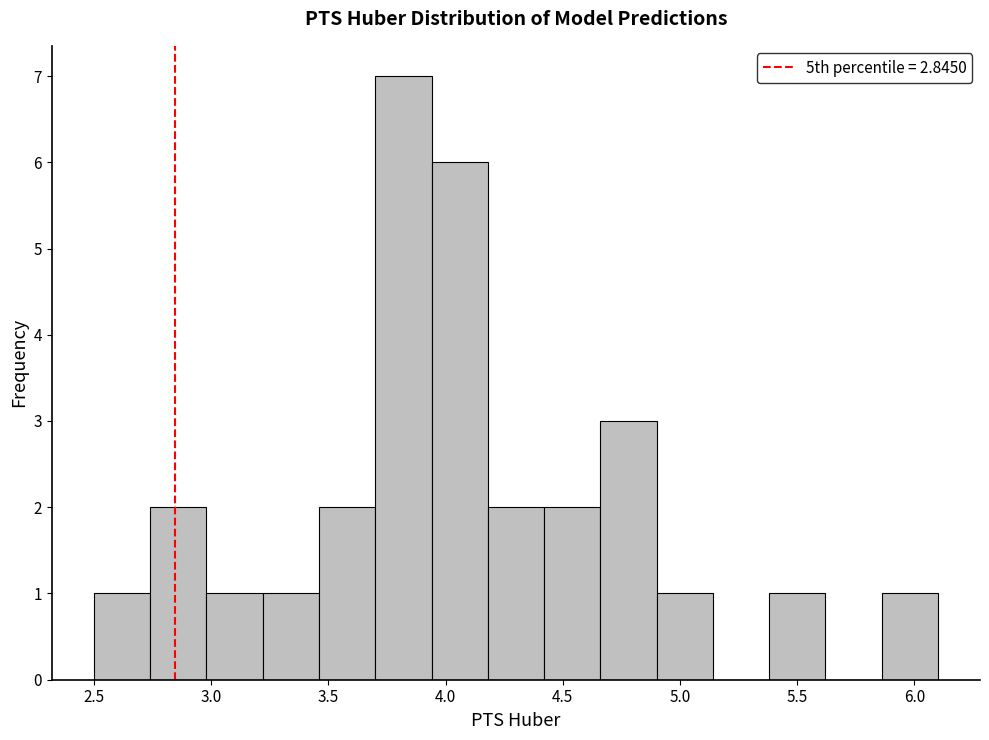

Which range on the x-axis has the tallest bar?

3.70 to 3.95